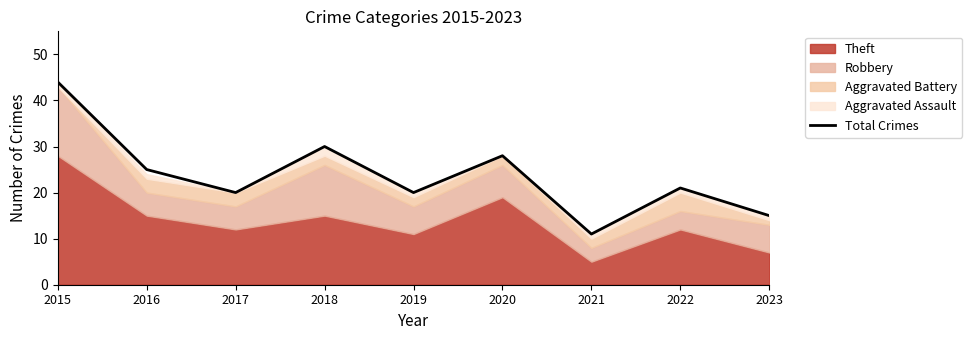

True or false: the data has more than 1 interior local peaks.

True